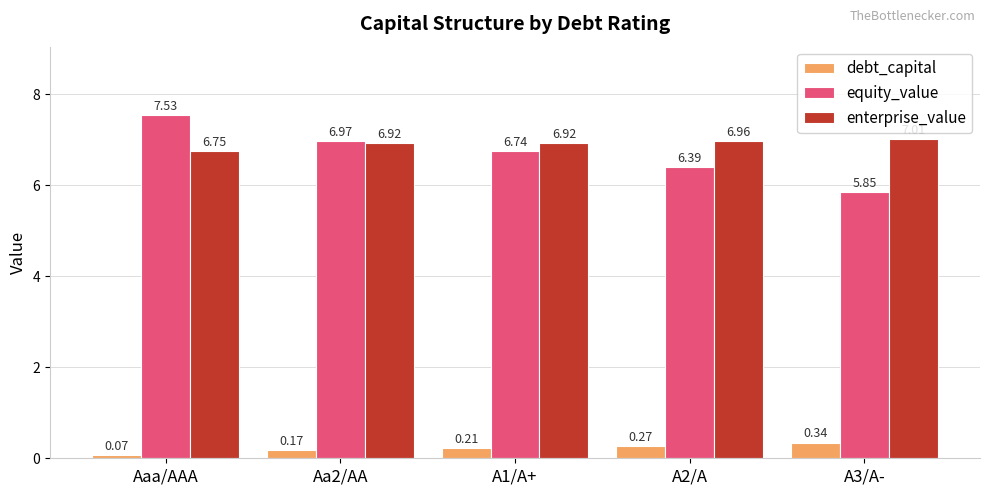

Which series has the widest spread of values?

equity_value